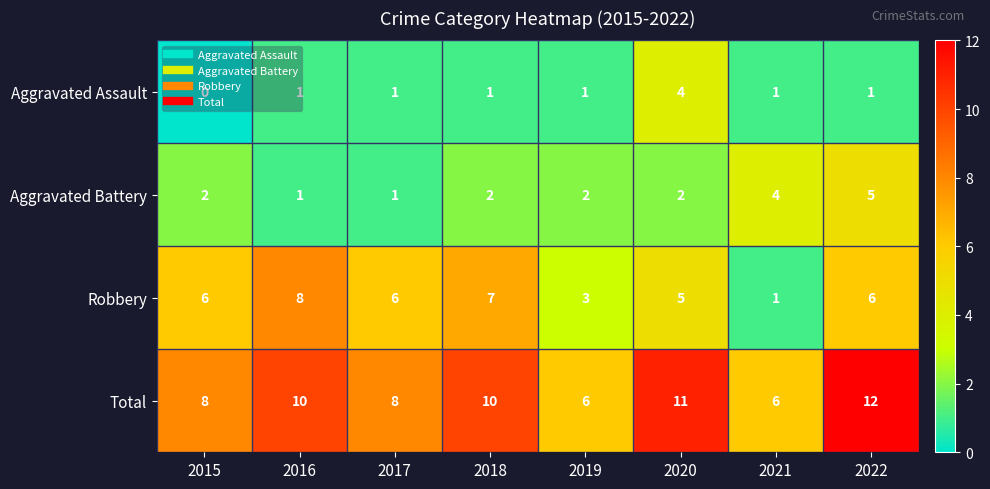

List the series in order of their peak value, highest first.

Total, Robbery, Aggravated Battery, Aggravated Assault